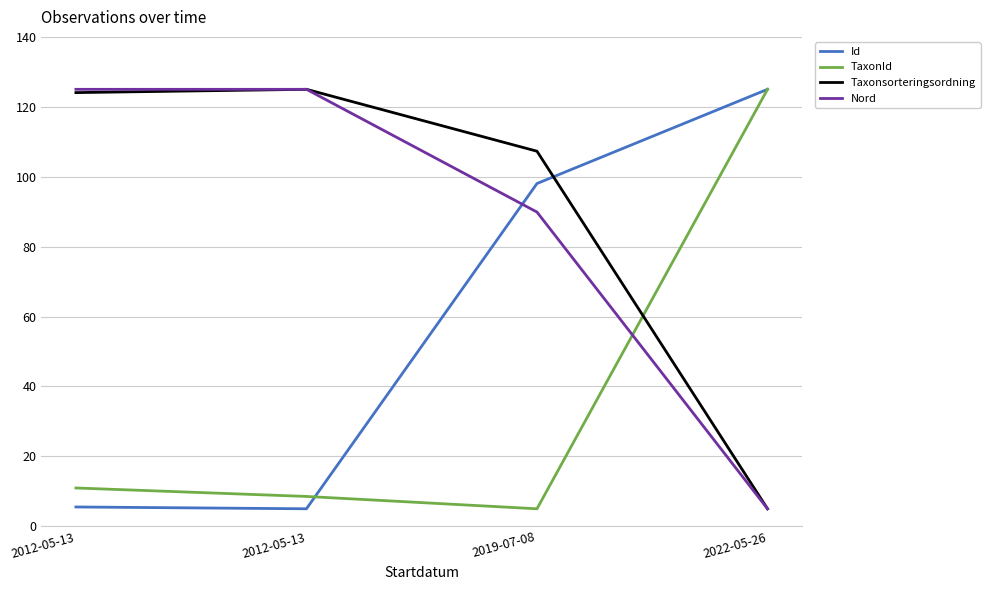

Does the chart display data point markers on the line(s)?

No